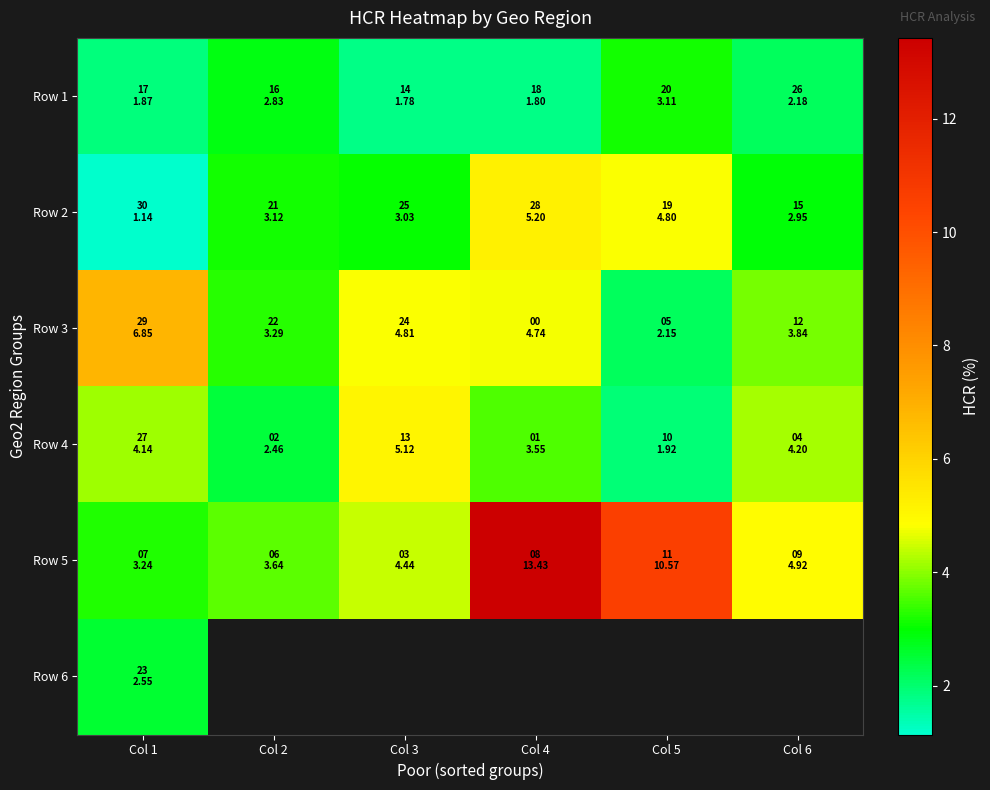

Which series has the largest total across all categories?

Row 5